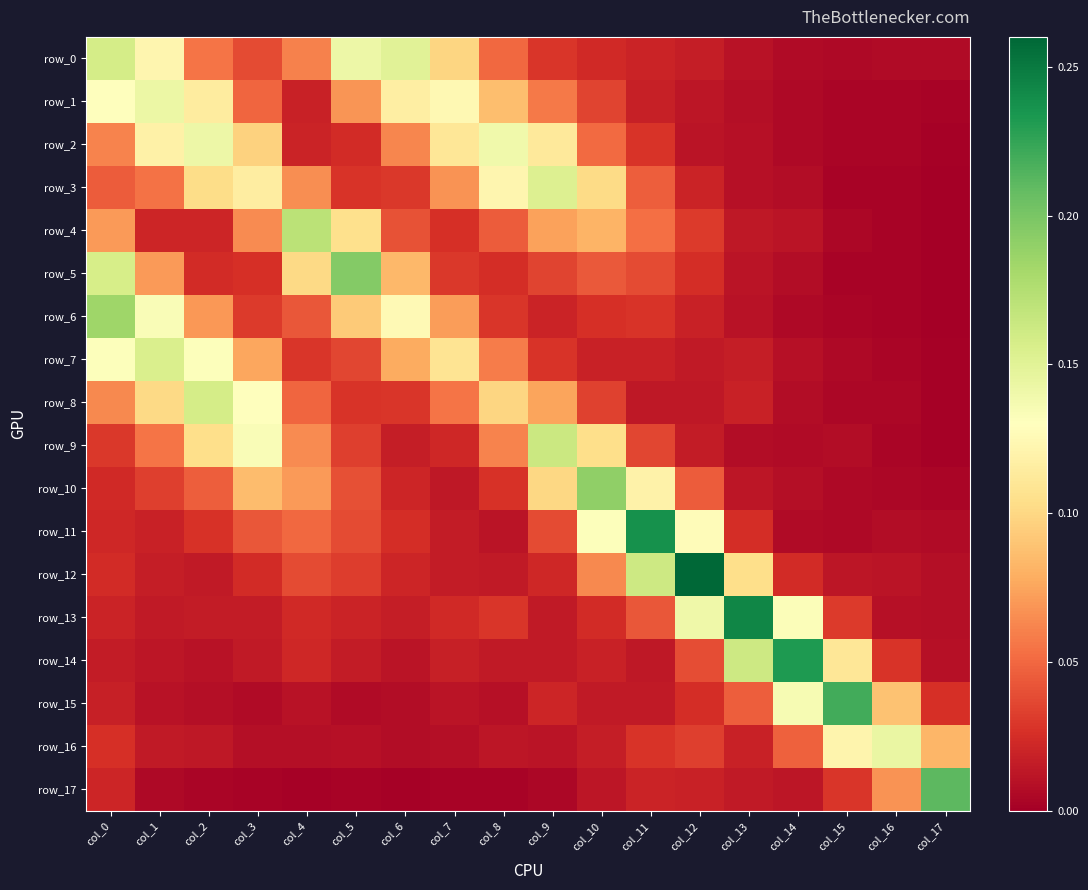

Rank the series at col_0 from lowest to highest value.

row_14, row_15, row_13, row_17, row_11, row_10, row_12, row_16, row_9, row_3, row_2, row_8, row_4, row_1, row_7, row_5, row_0, row_6